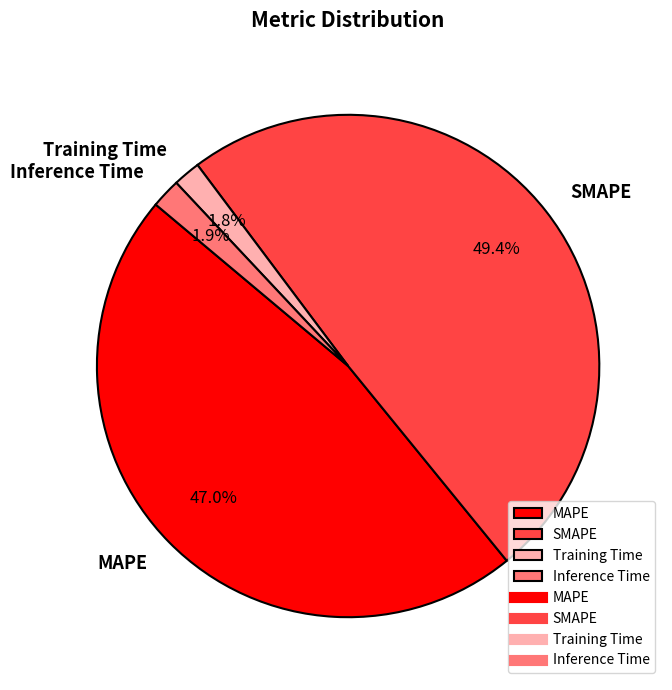

What percentage do Inference Time and MAPE together represent?

48.9%